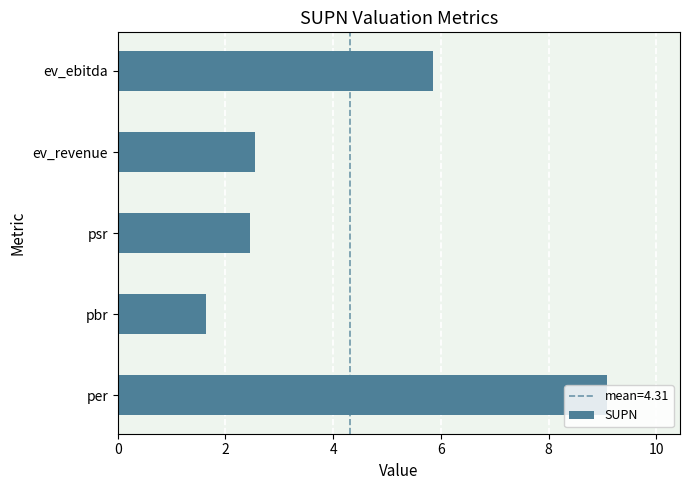

Which has a higher value, per or psr?

per